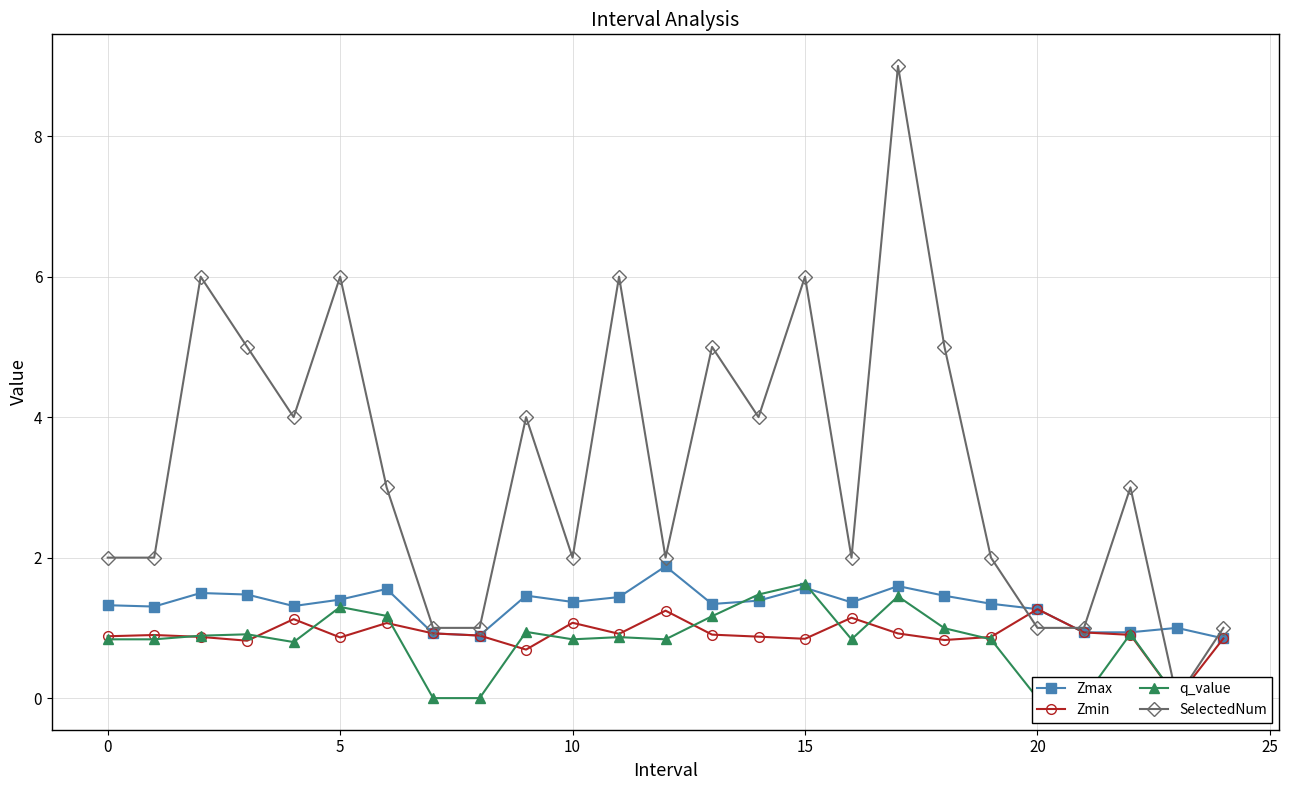

Is the value of Zmin at 22 greater than the value of Zmax at 12?

No